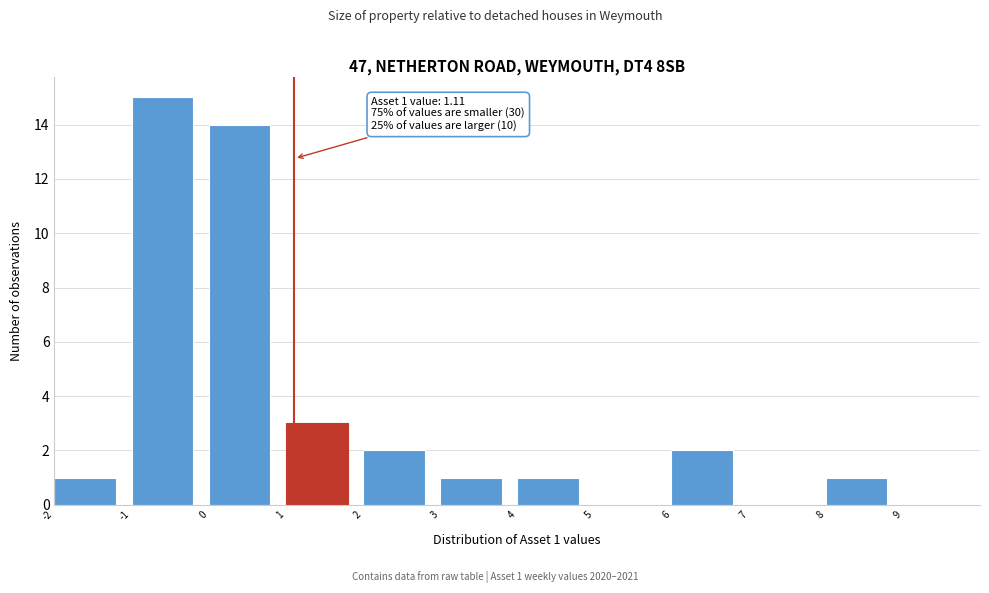

Over which range of the x-axis is the bar tallest?

-1 to 0